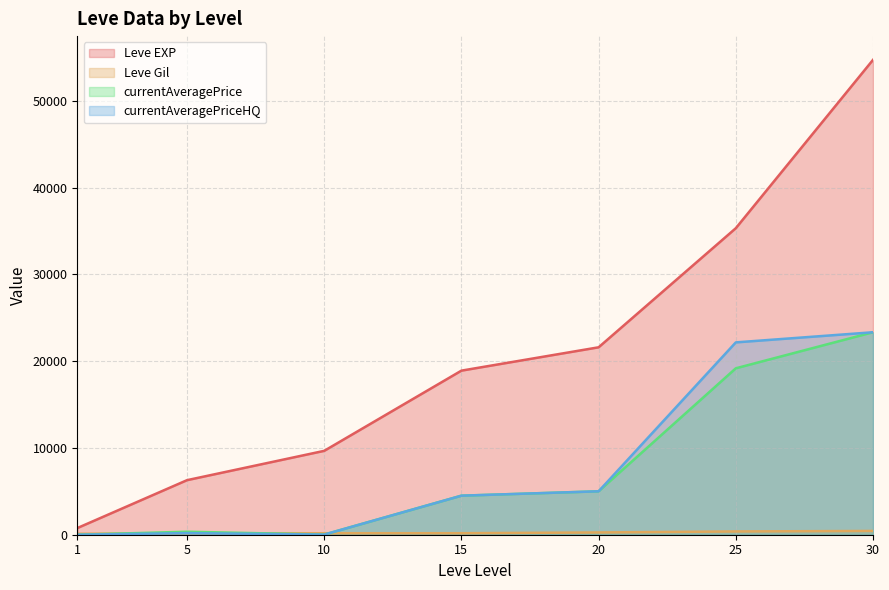

At which label does Leve Gil reach its minimum?

1